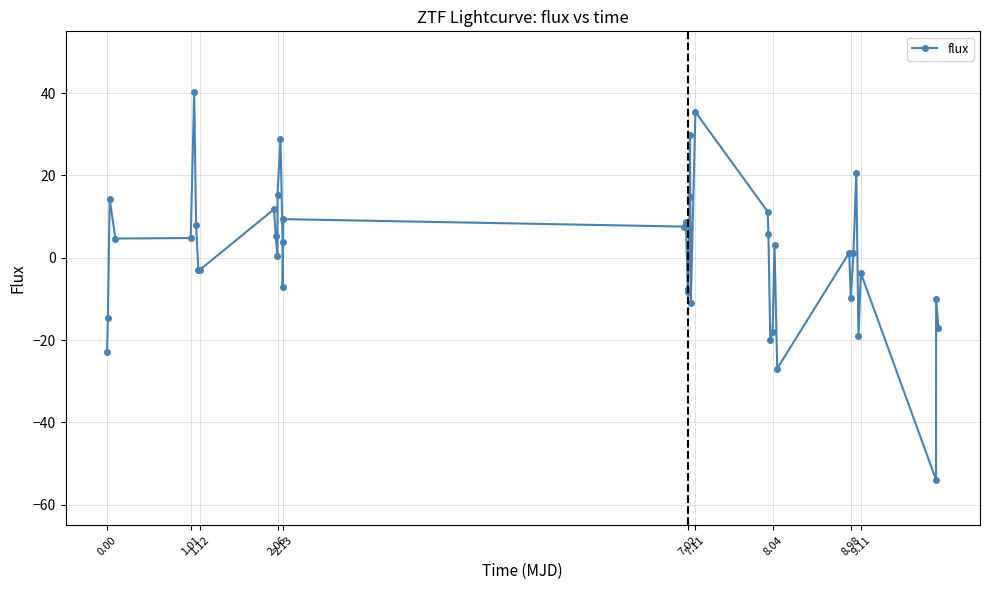

True or false: there are more than 1 points higher than both neighbors.

True